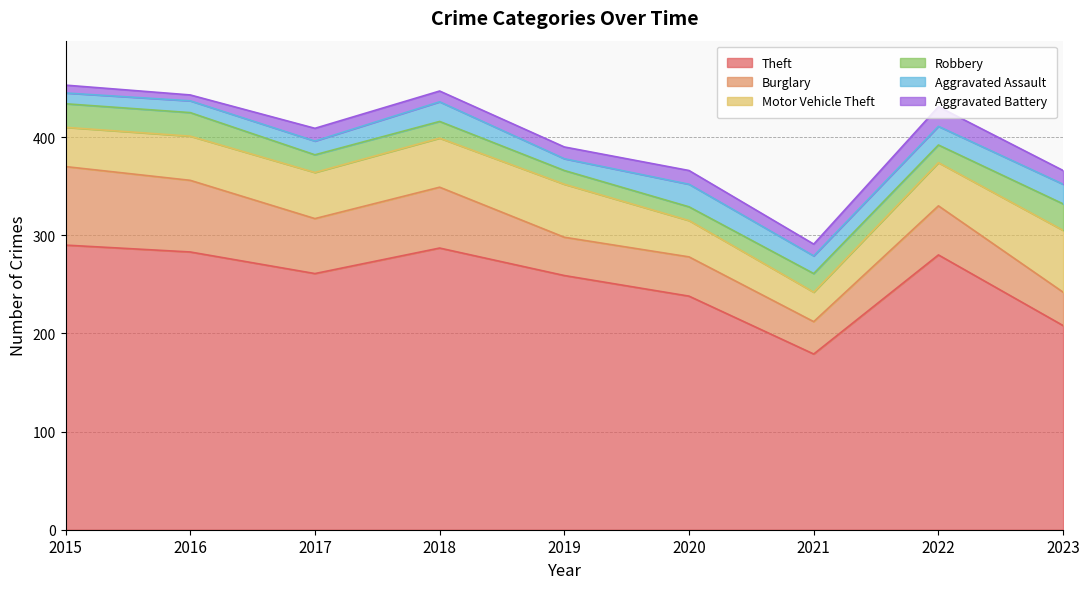

At which label does Theft reach its minimum?

2021